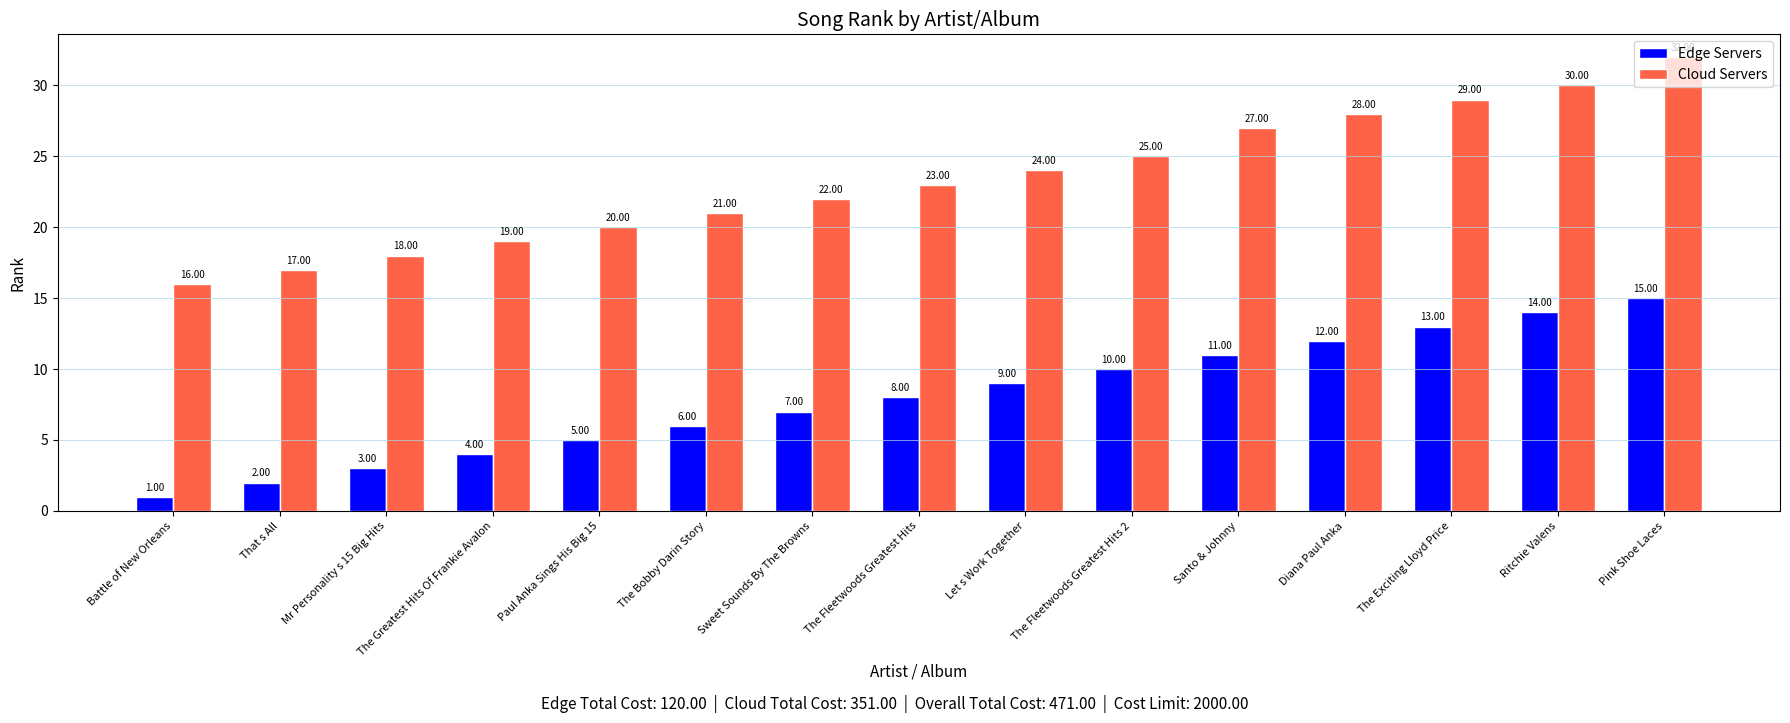

What is the total value across all series at Pink Shoe Laces?

47